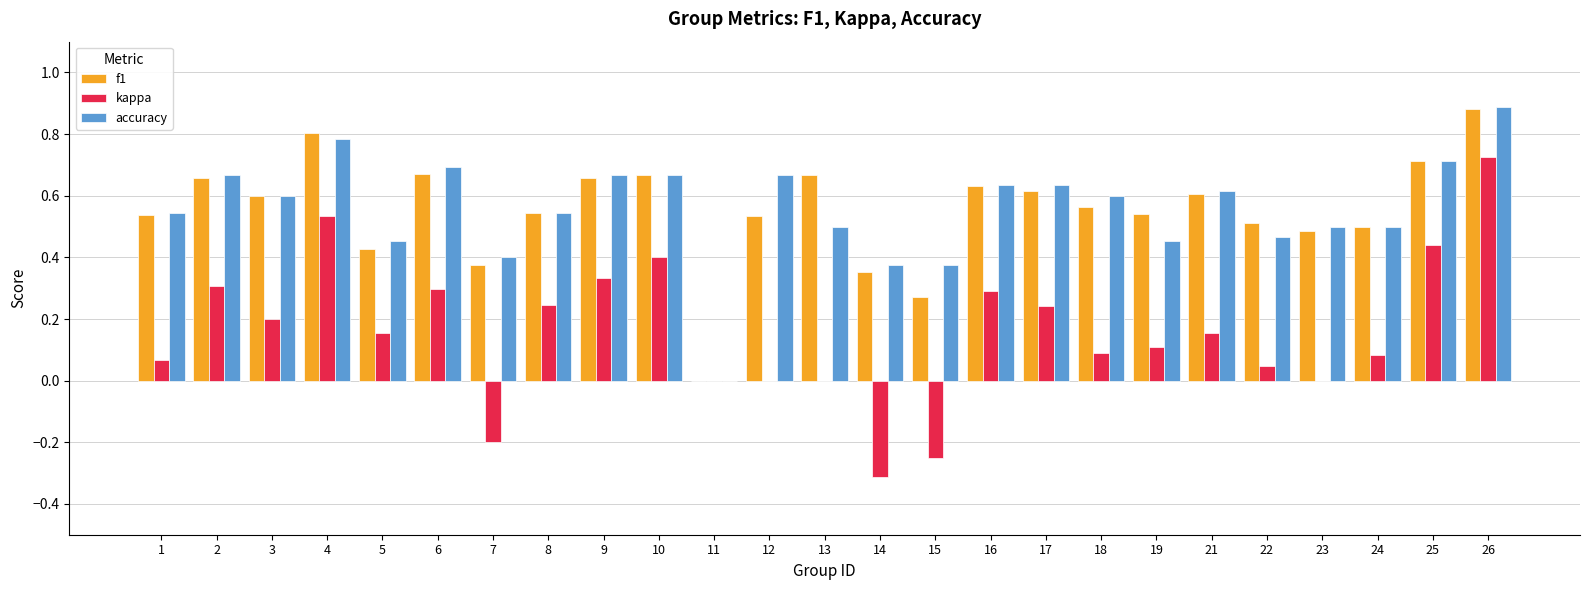

What is the sum of the accuracy values at 13 and 6?

1.2